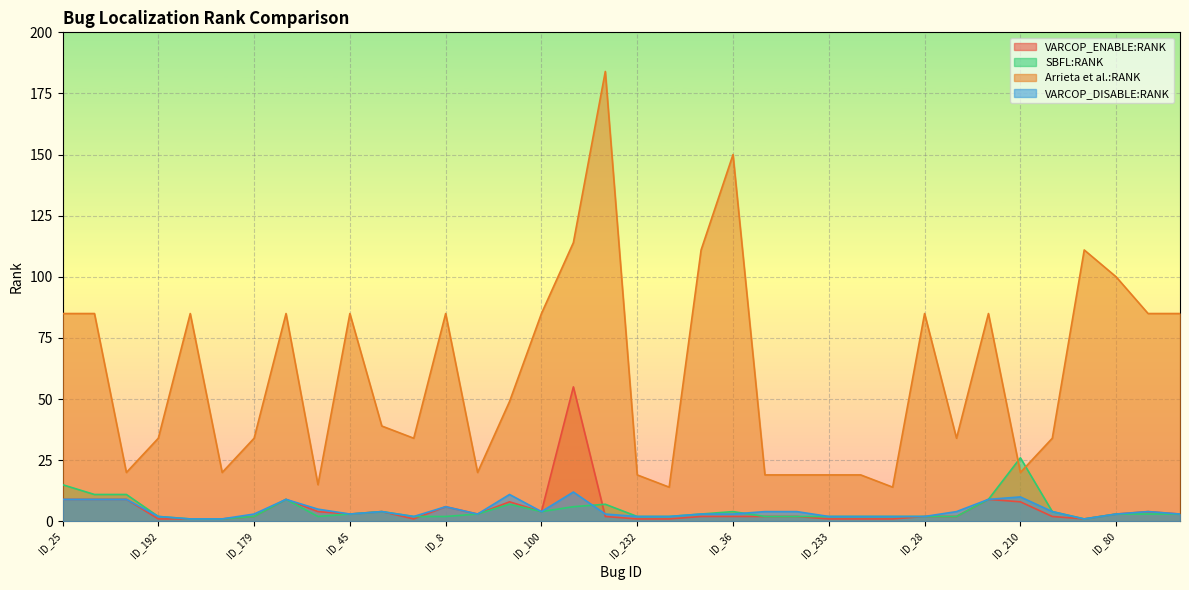

How many values in the VARCOP_DISABLE:RANK series are below 3?

11